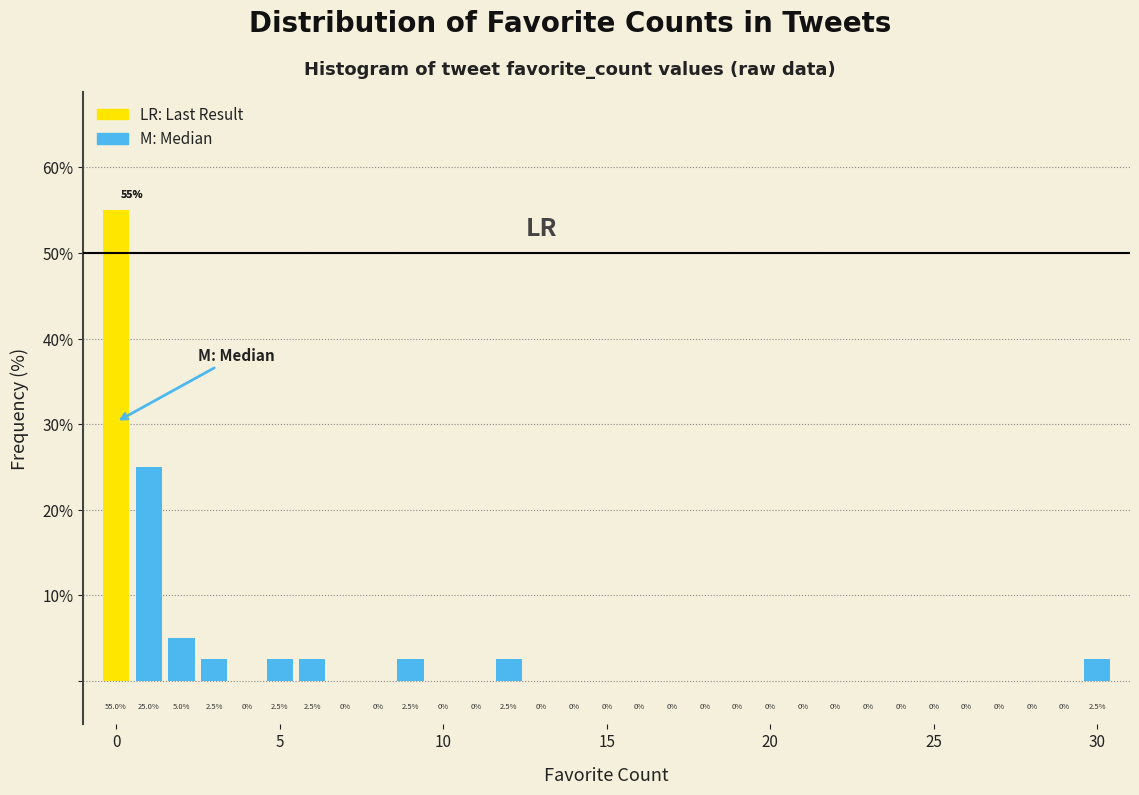

Read against the x-axis, roughly where is the centre of the tallest bar?

0.0